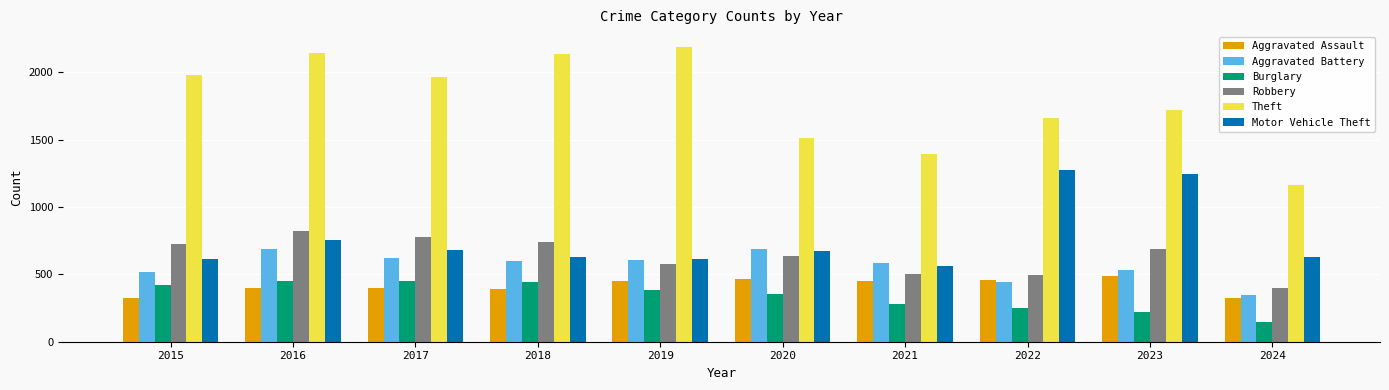

What is the value of the Motor Vehicle Theft bar at the 9th from the left?

1245